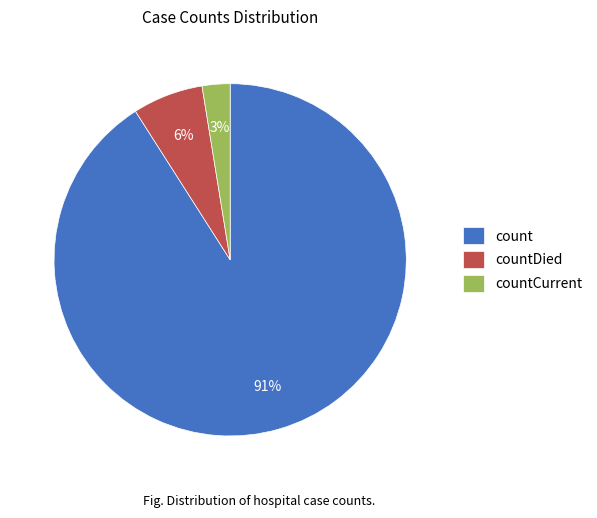

Is it true that countDied is 1% of the pie?

False